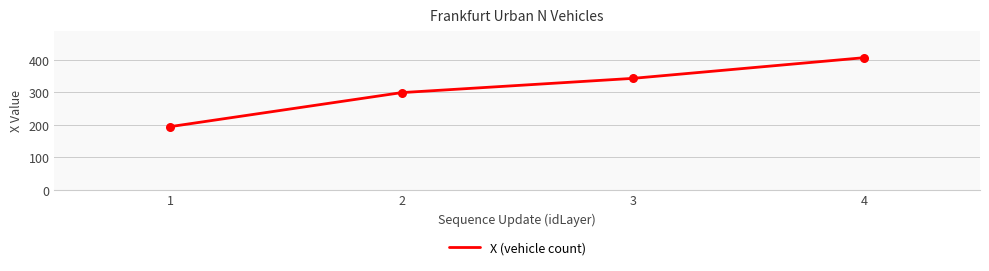

What is the change in value from 2 to 3?

+43.9